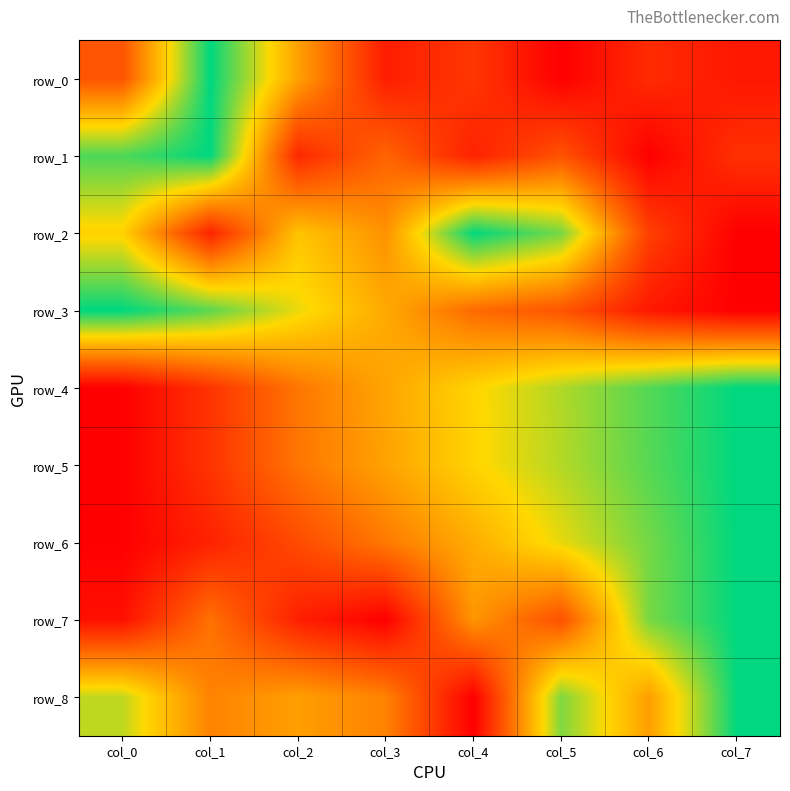

Between col_0 and col_1, which series saw the biggest shift?

row_0